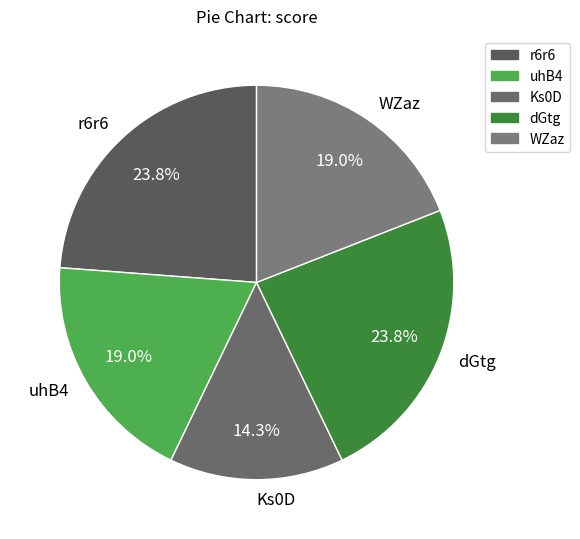

Which has a higher value, WZaz or dGtg?

dGtg